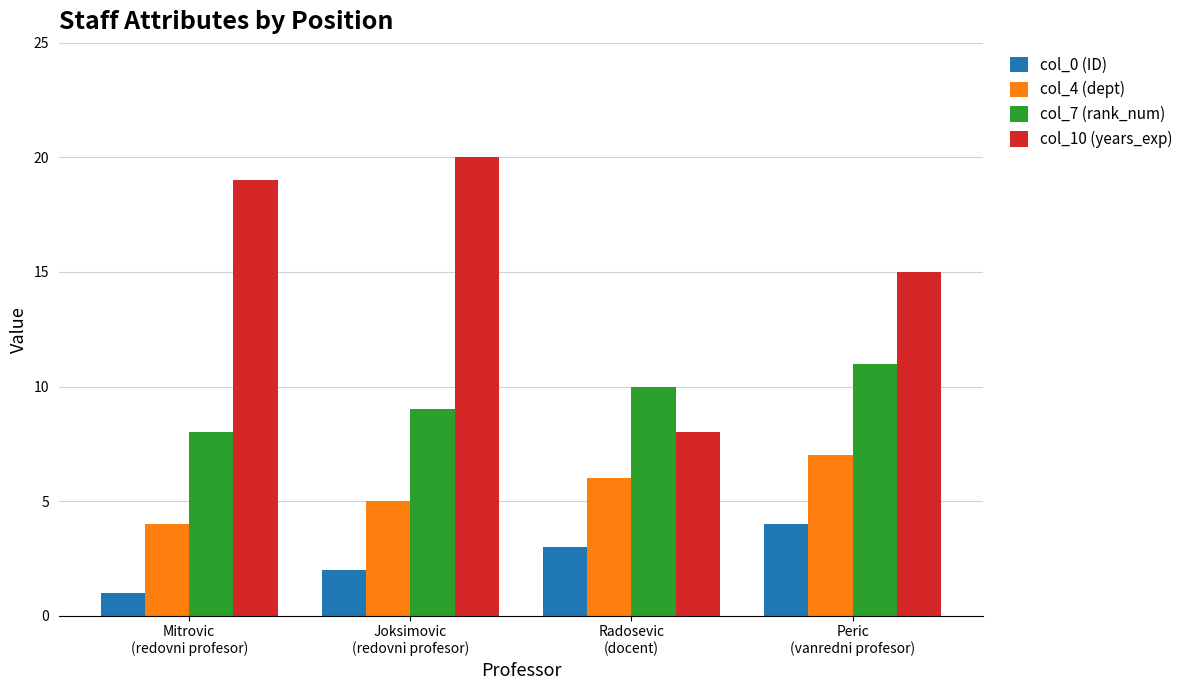

How many categories are shown in the chart?

4